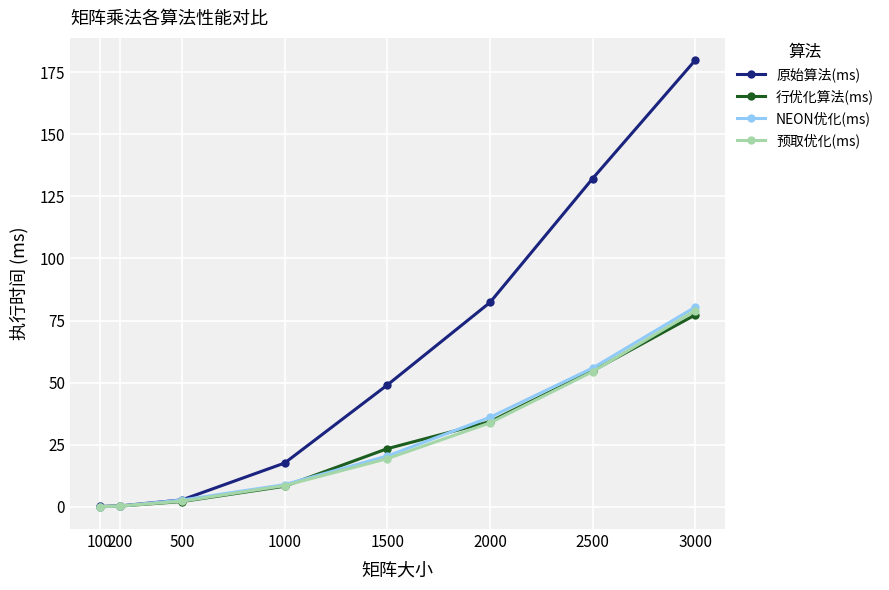

Which series has the largest total across all categories?

原始算法(ms)